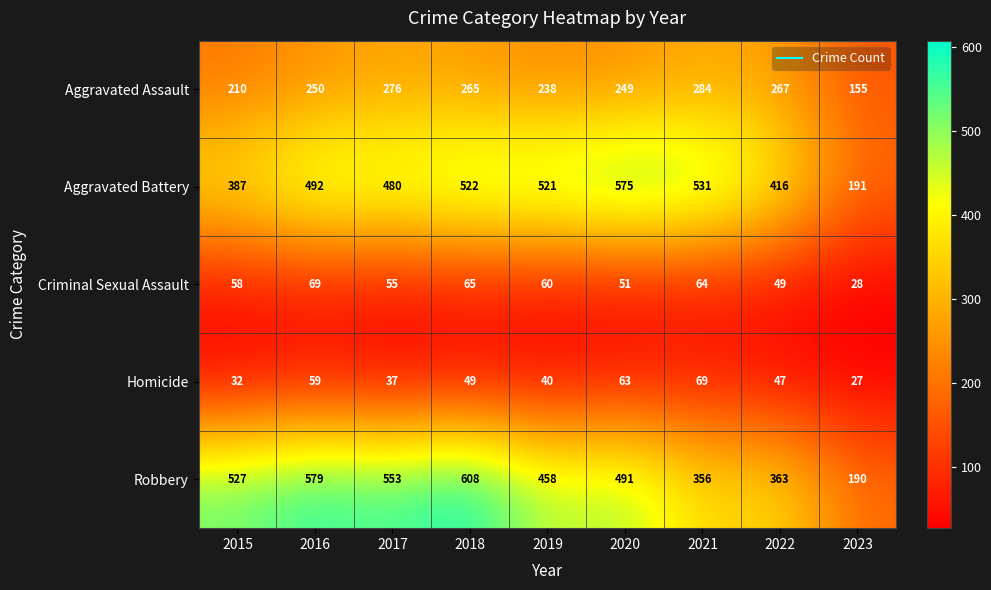

What is the difference between the maximum and minimum values in the Robbery series?

418